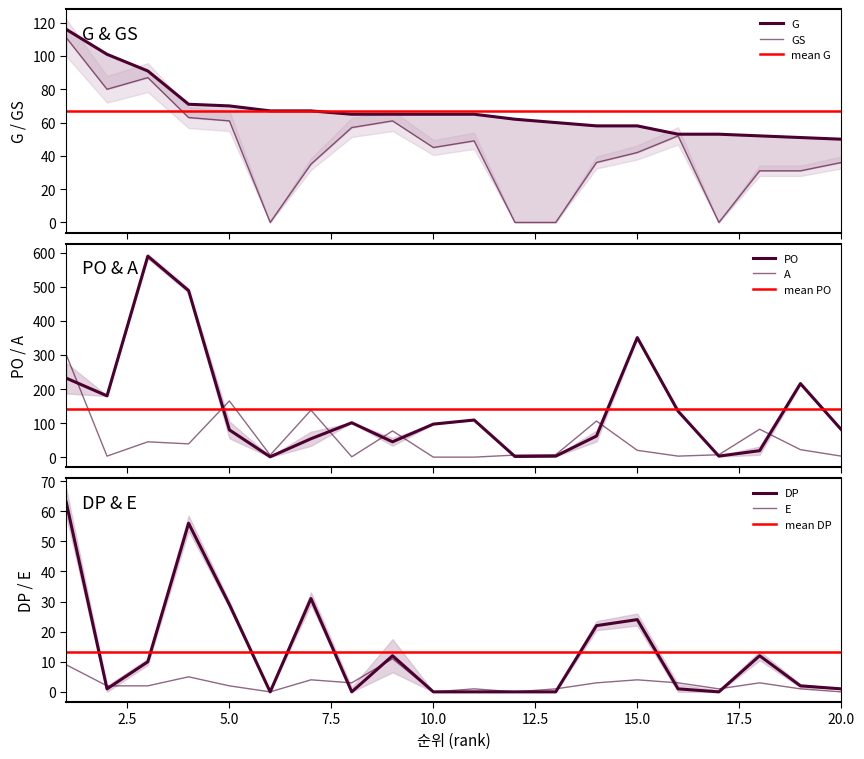

What is the sum of all A values?

1031